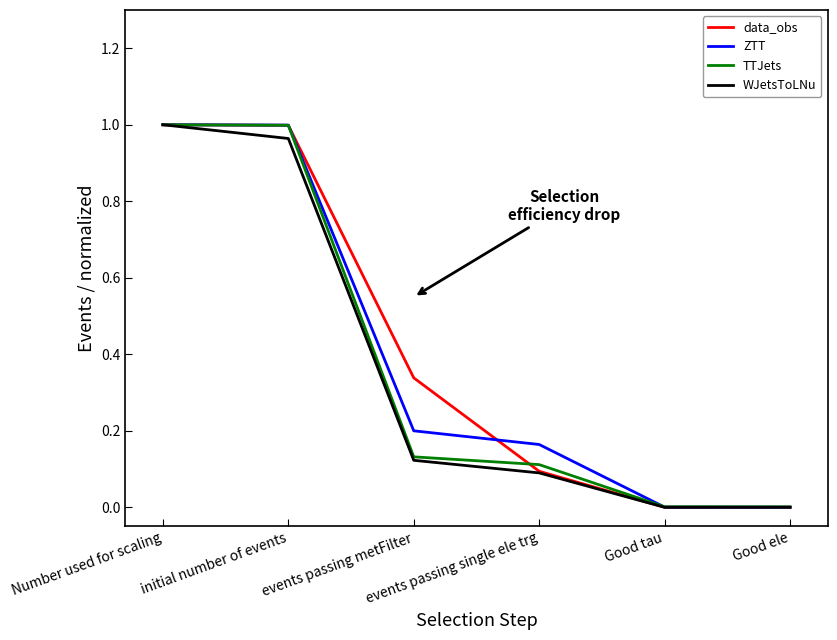

At how many categories does at least one series exceed 0?

6